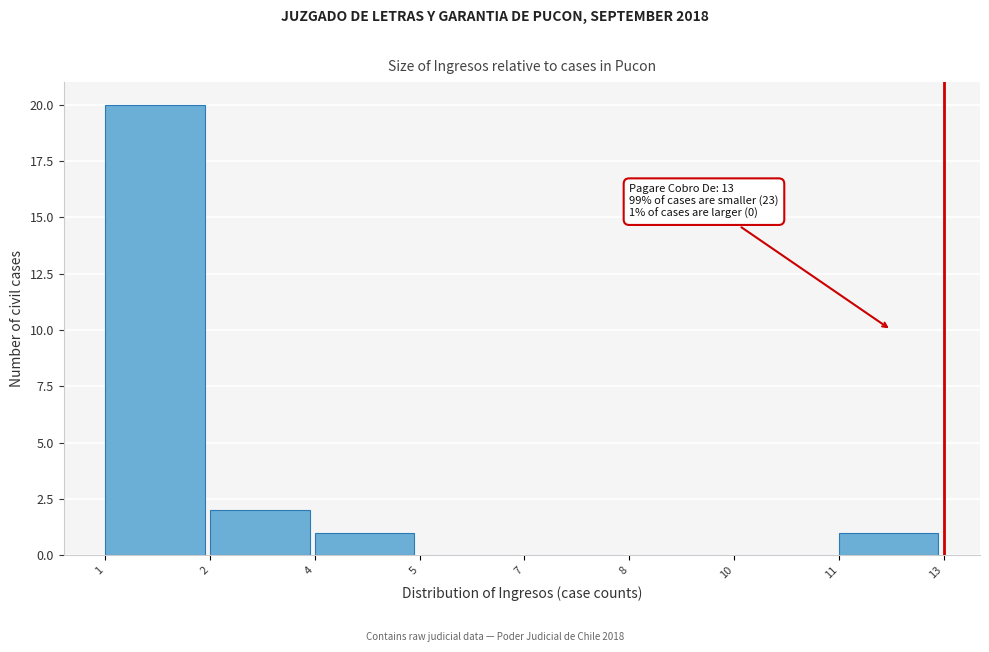

Reading left to right, what are all the values shown in this chart?

1=20	2=2	4=1	5=0	7=0	8=0	10=0	11=1